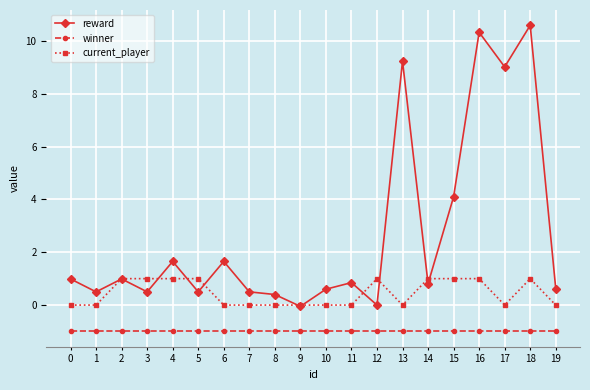

Does the chart have visible grid lines?

Yes